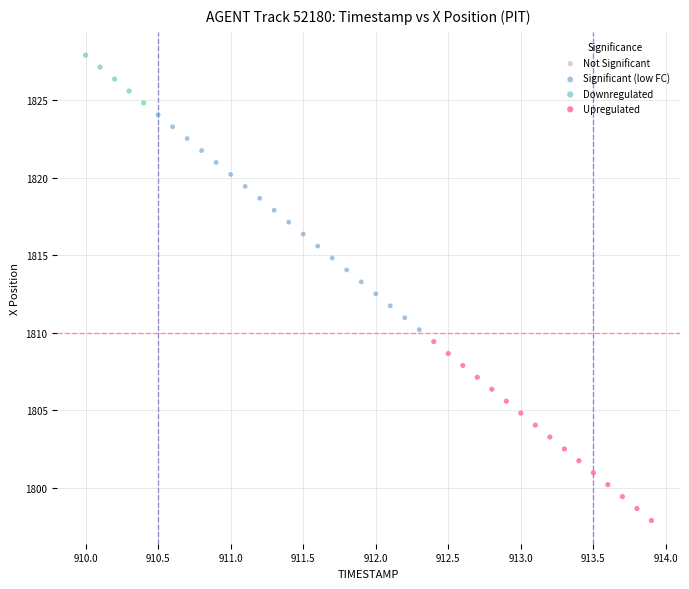

Which series has the widest spread of Y values?

Significant (low FC)